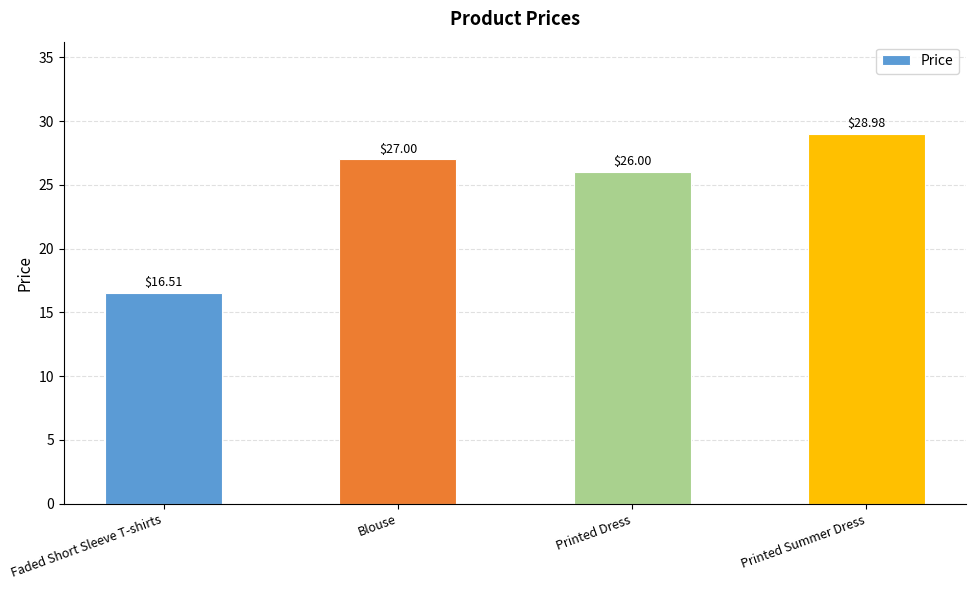

What is the change in value from Faded Short Sleeve T-shirts to Printed Dress?

+9.5